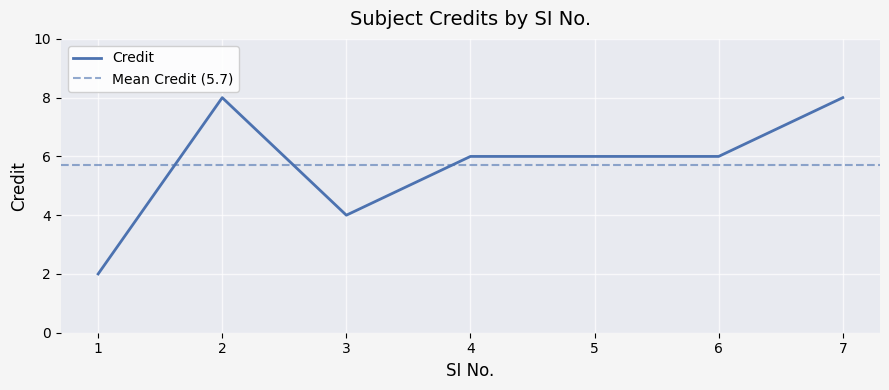

What is the value of the 2nd point from the left?

8